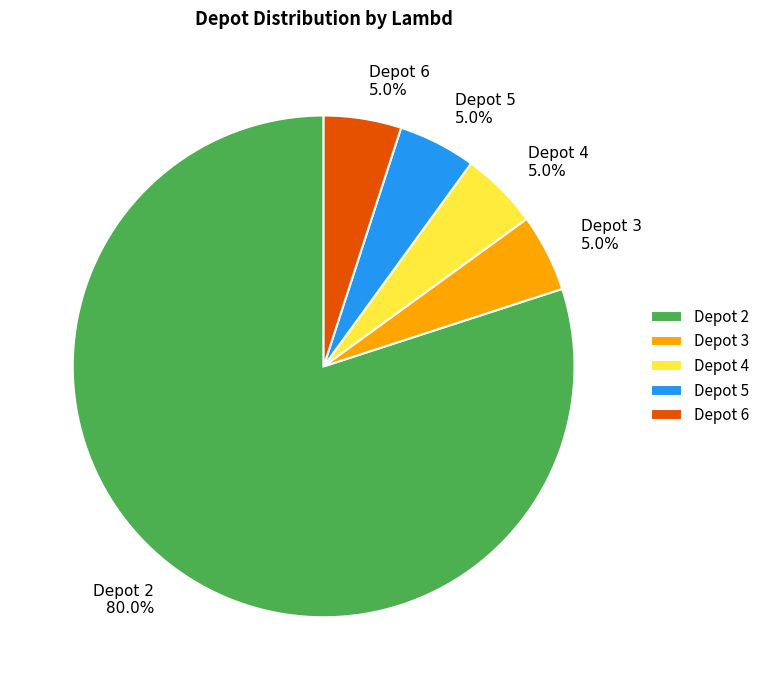

Which category accounts for the majority?

Depot 2